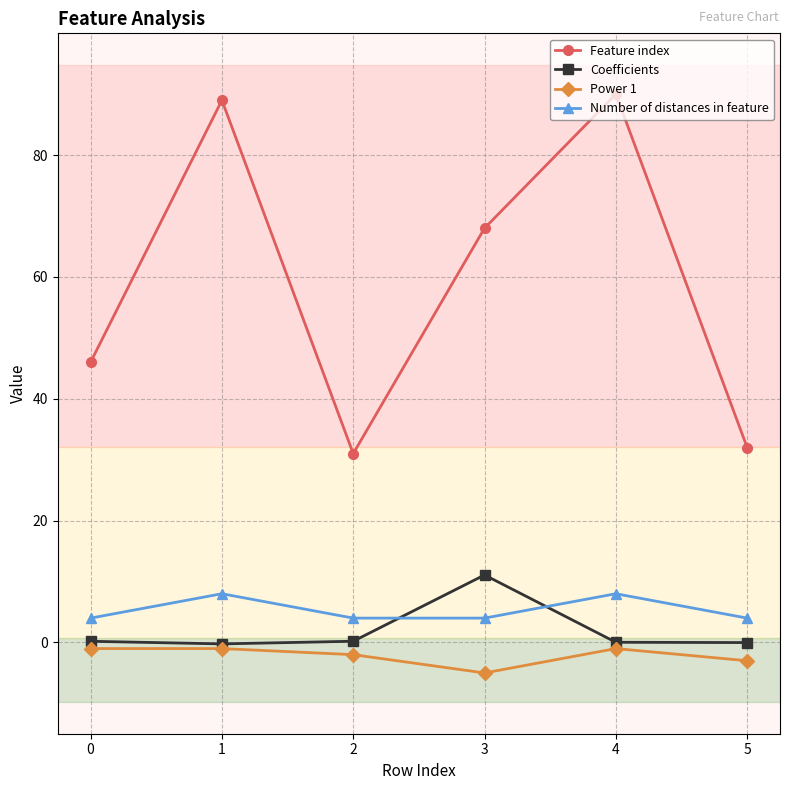

How many interior local peaks does the Feature index series have?

2